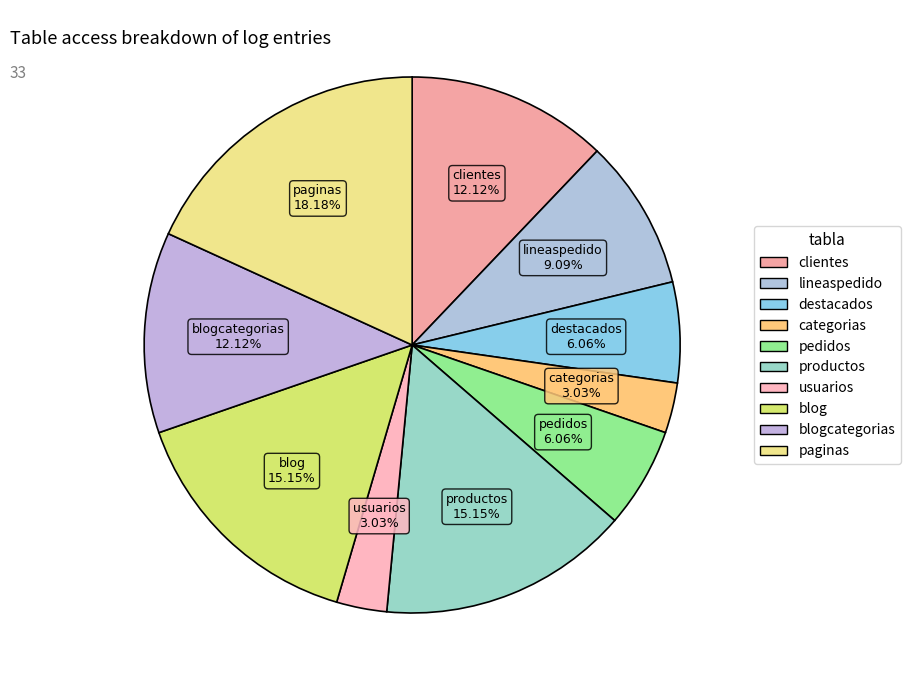

How many segments does this pie chart have?

10